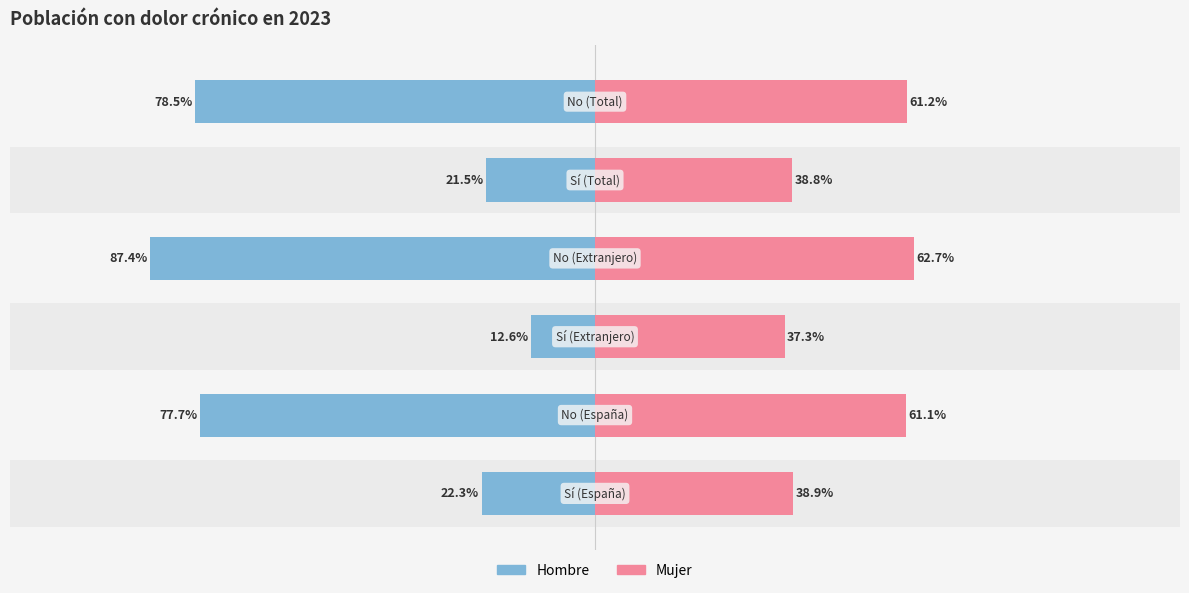

Reading left to right, extract all data points from this chart.

Hombre: -22.3	-77.7	-12.6	-87.4	-21.5	-78.5
Mujer: 38.9	61.1	37.3	62.7	38.8	61.2